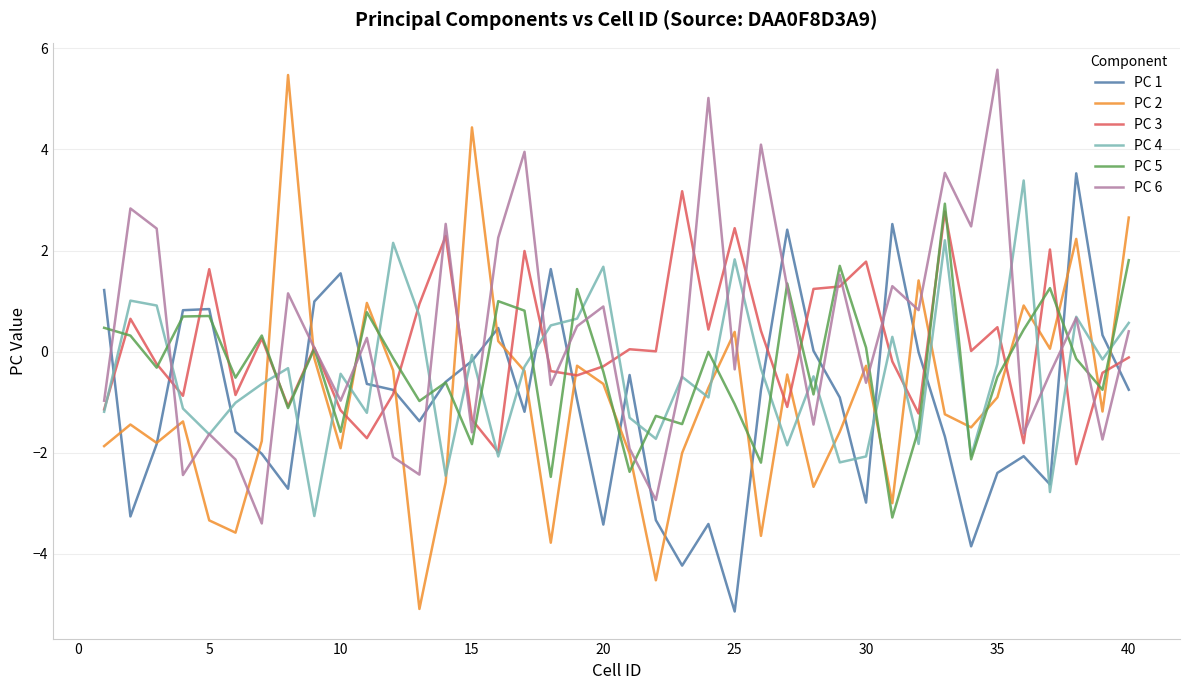

Which series has the widest spread of values?

PC 2